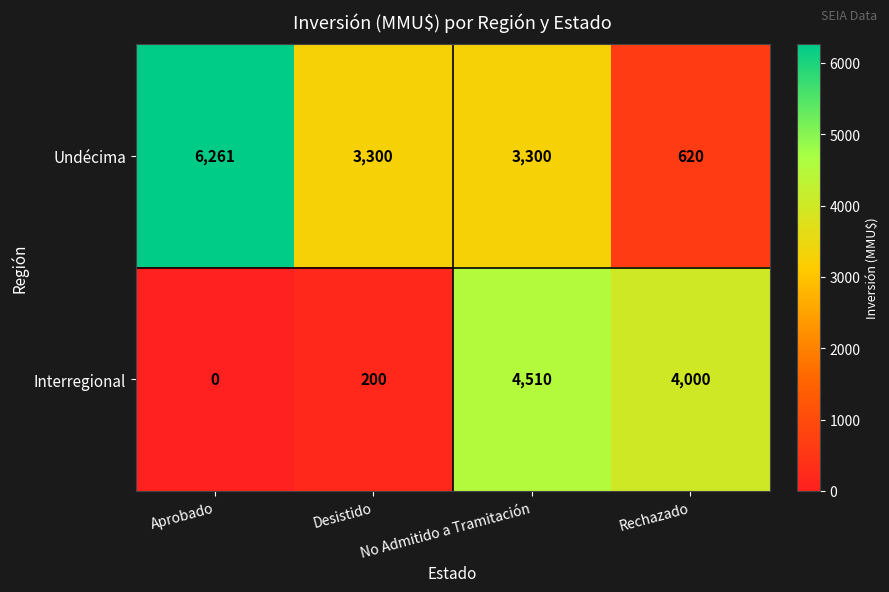

At which category does the chart reach its peak across all series?

Aprobado